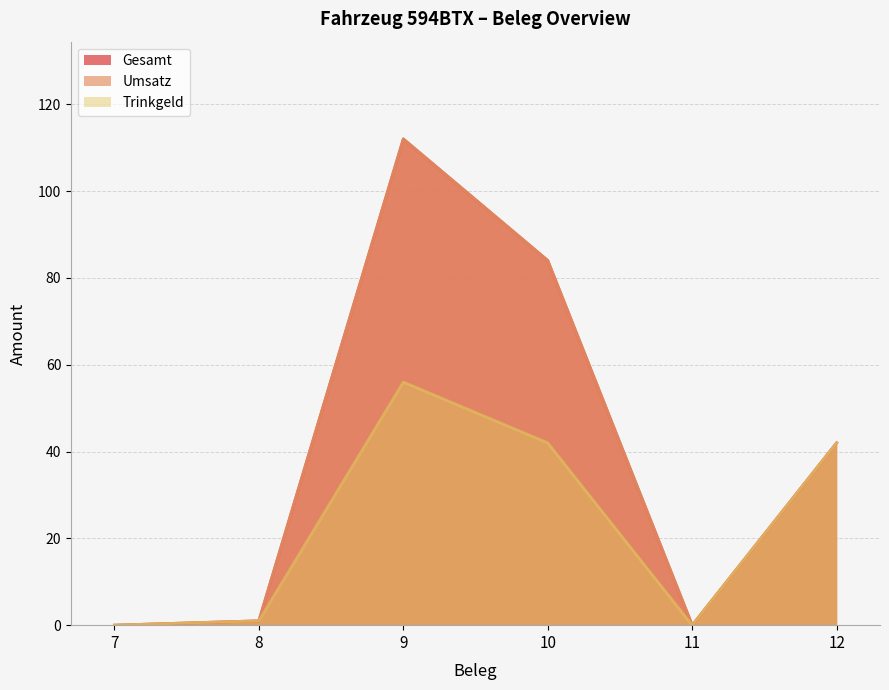

The Trinkgeld series shows 63 at 10. True or false?

False